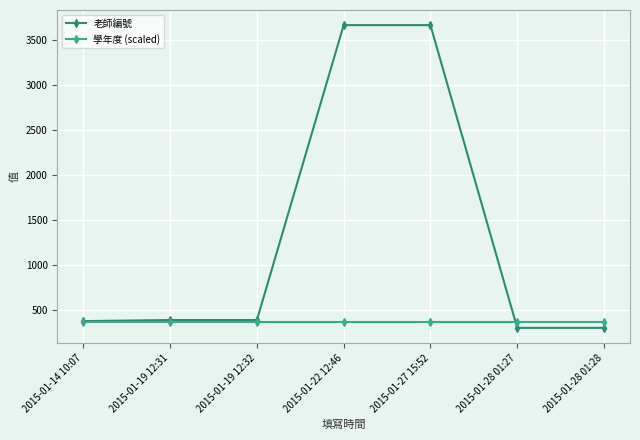

True or false: 老師編號 and 學年度 (scaled) cross at least once.

True